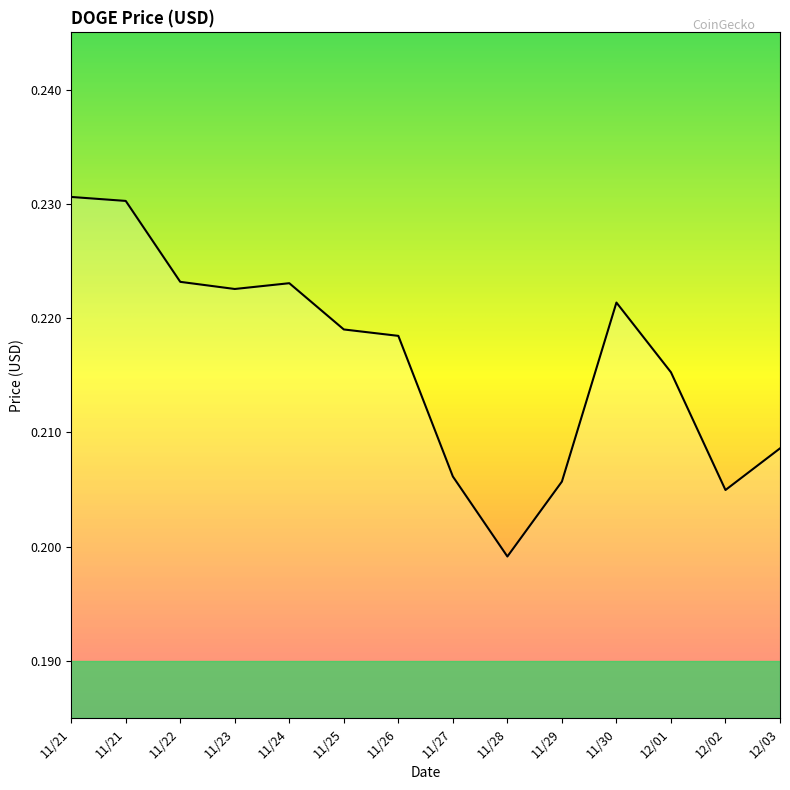

What is the label of the 1st point from the left?

11/21